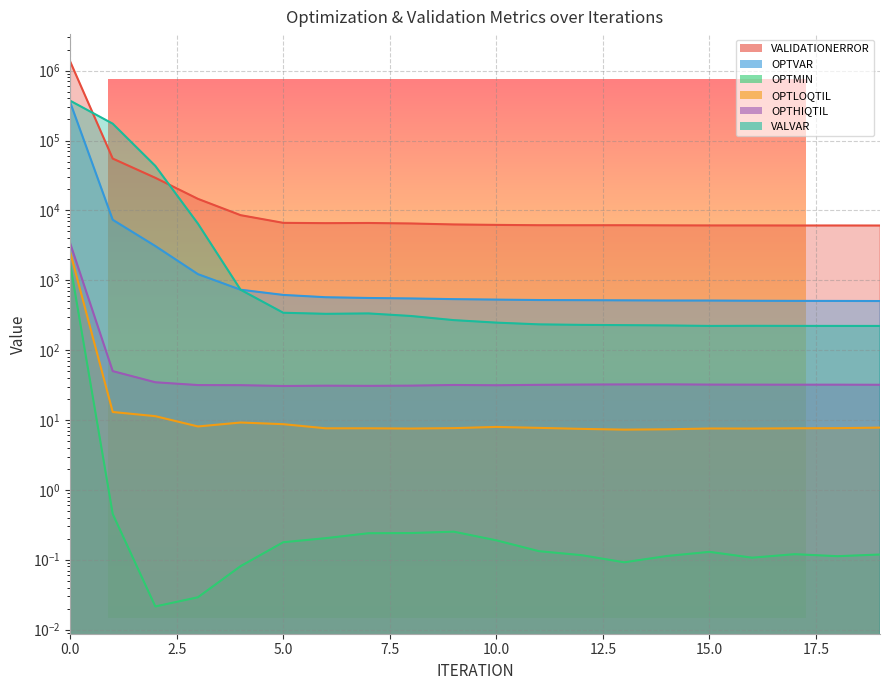

In OPTMIN, how many points are lower than both neighbors (excluding endpoints)?

4